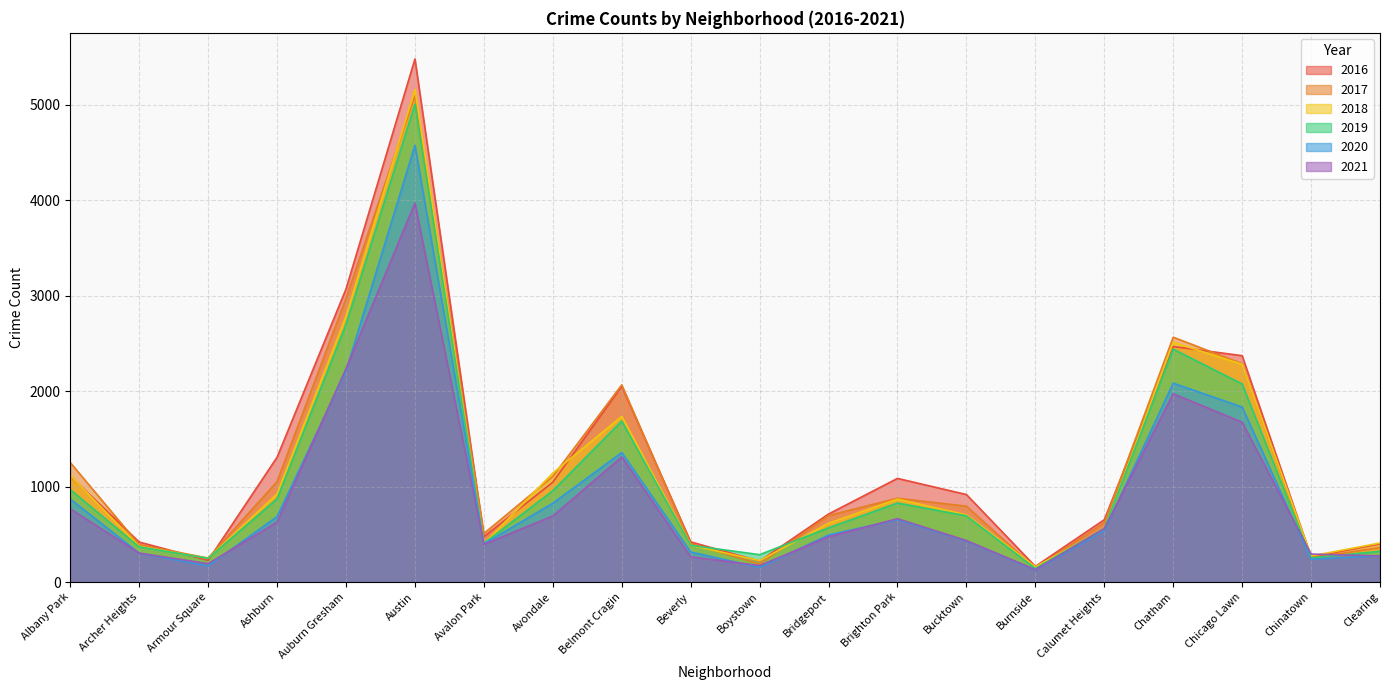

Which series changed the most between Boystown and Chicago Lawn?

2016